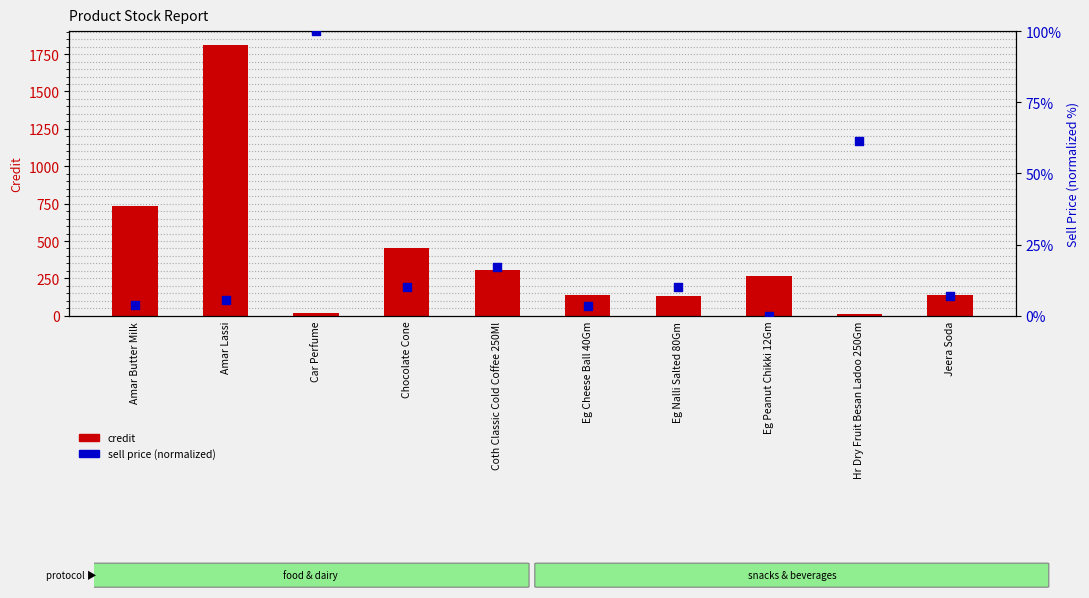

What is the total value across all series at Car Perfume?

117.0